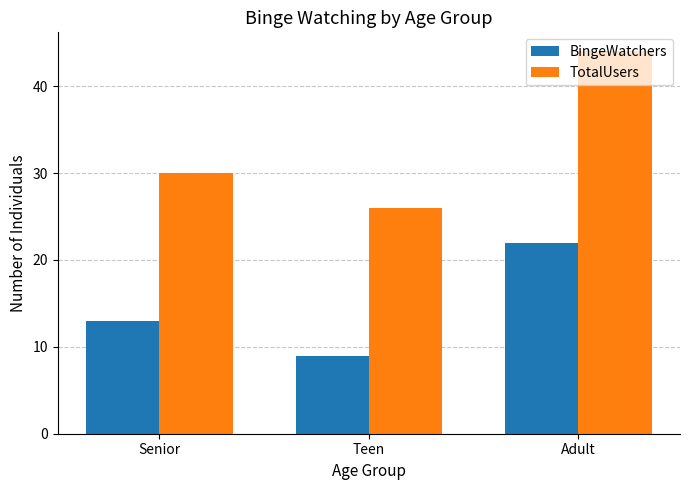

What is the average value of the BingeWatchers series?

15